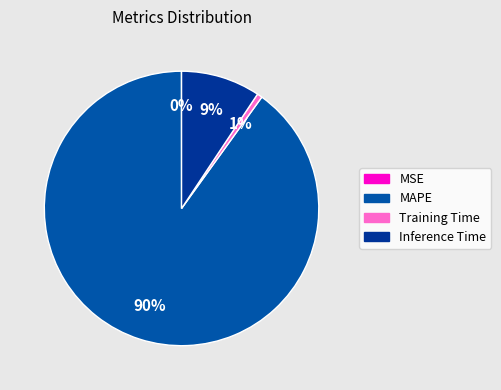

To the nearest percent, what is the difference between the largest and smallest slice percentages?

90%